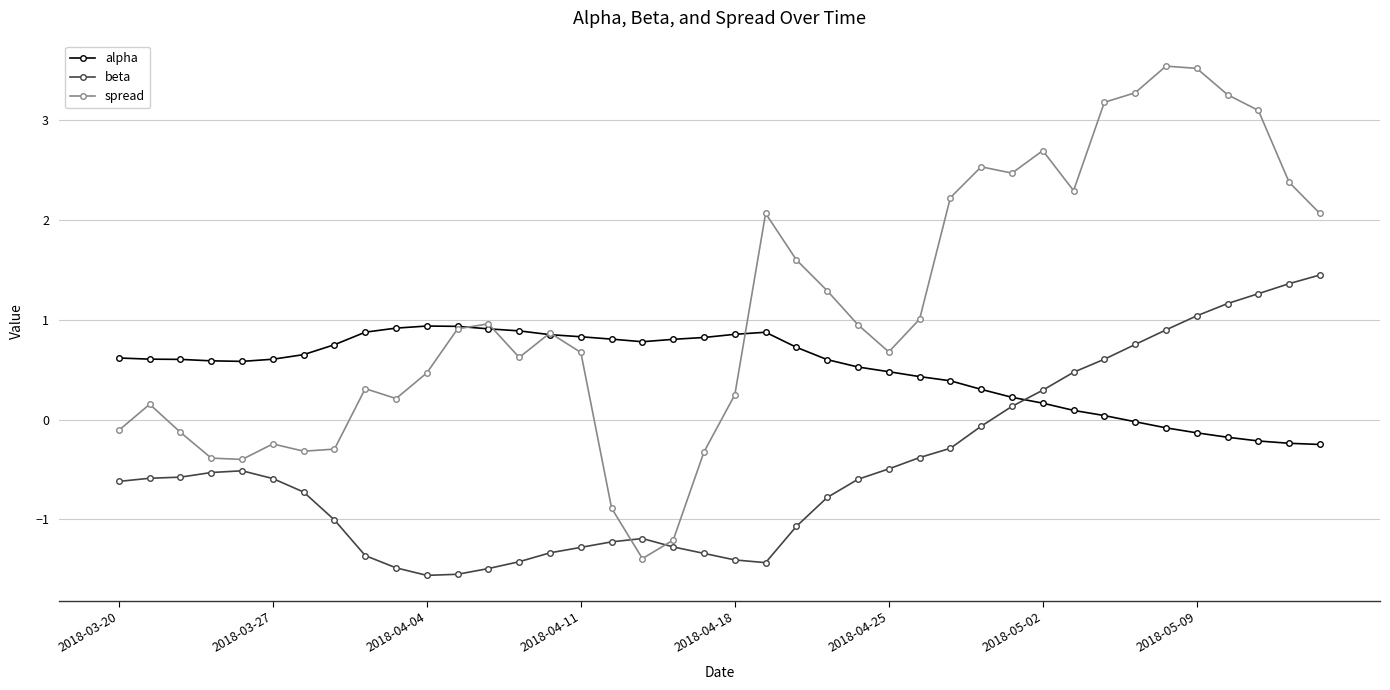

Which series has the widest spread of values?

spread